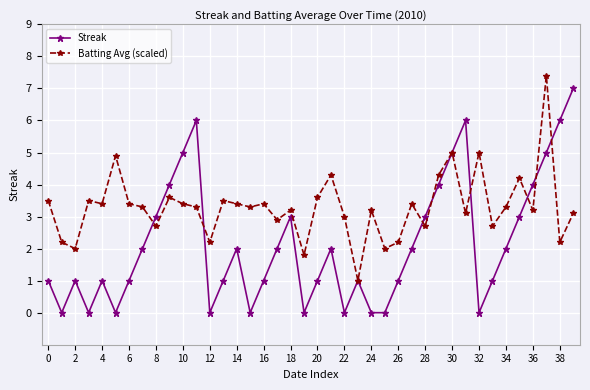

Which series has the widest spread of values?

Streak